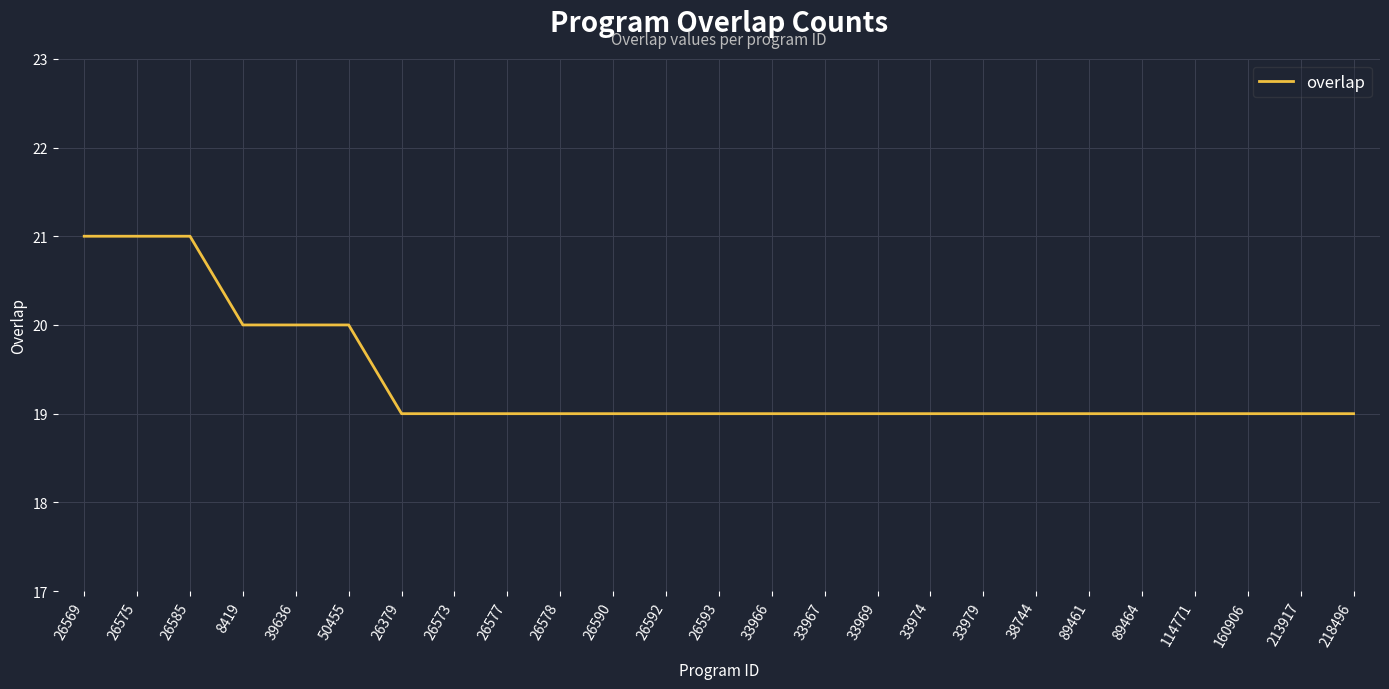

The chart shows a value of 12 at 33969. True or false?

False